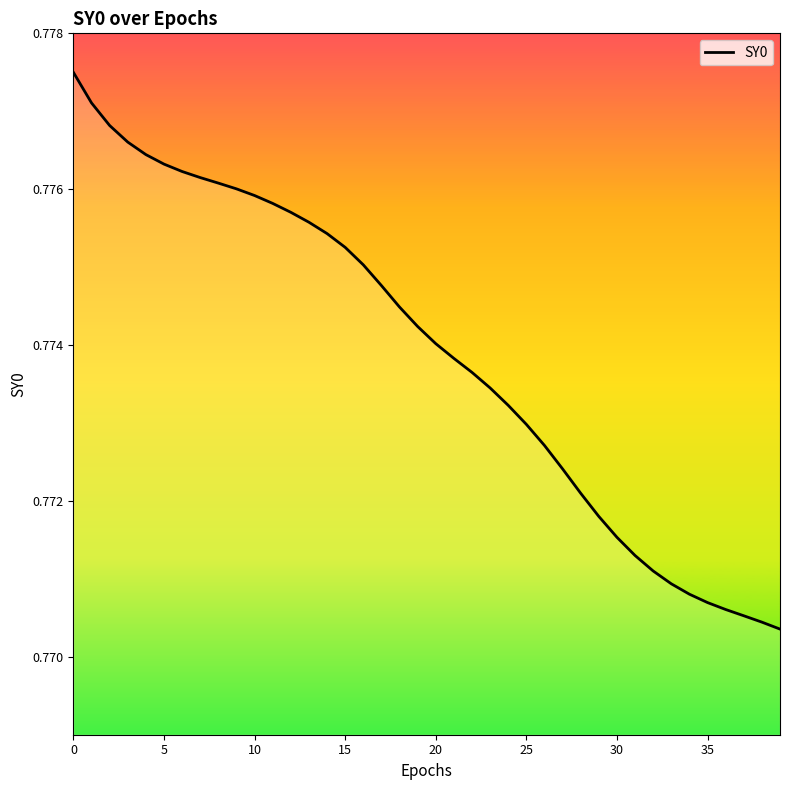

The chart shows a value of 0.8 at 33. True or false?

True